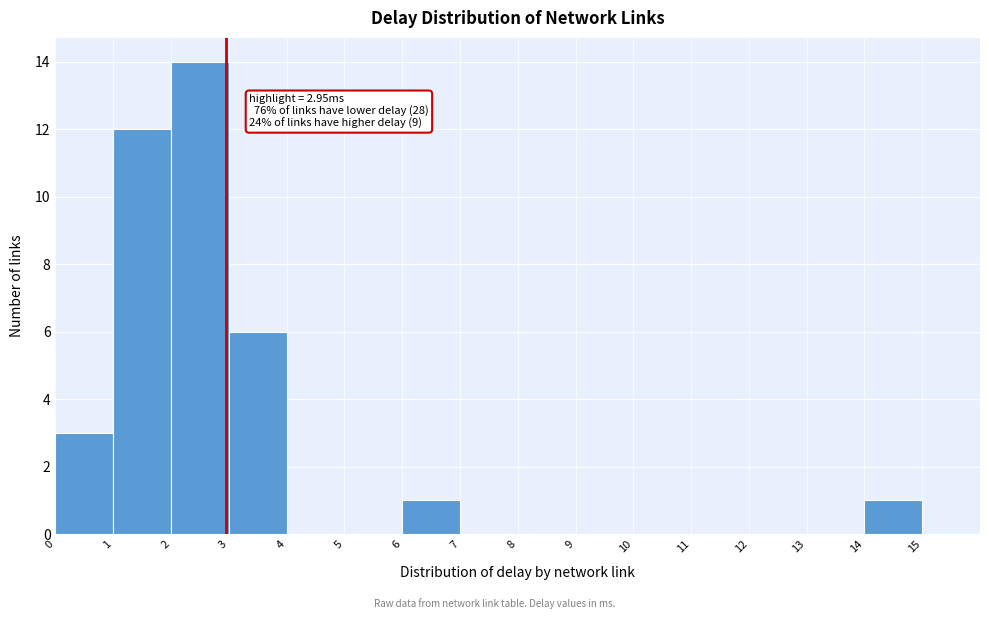

Over which range of the x-axis is the bar tallest?

2 to 3